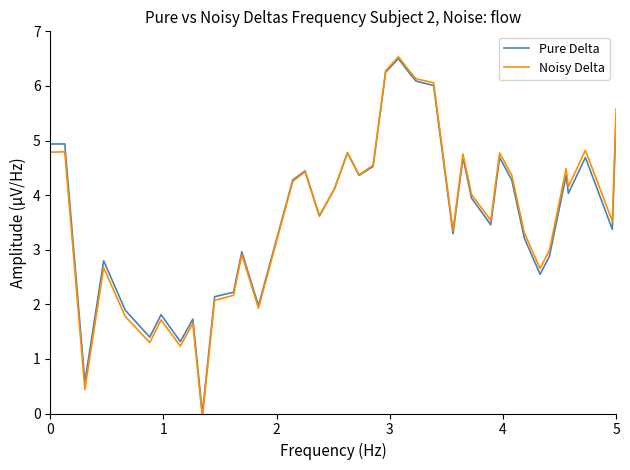

What is the maximum value for Pure Delta?

6.5